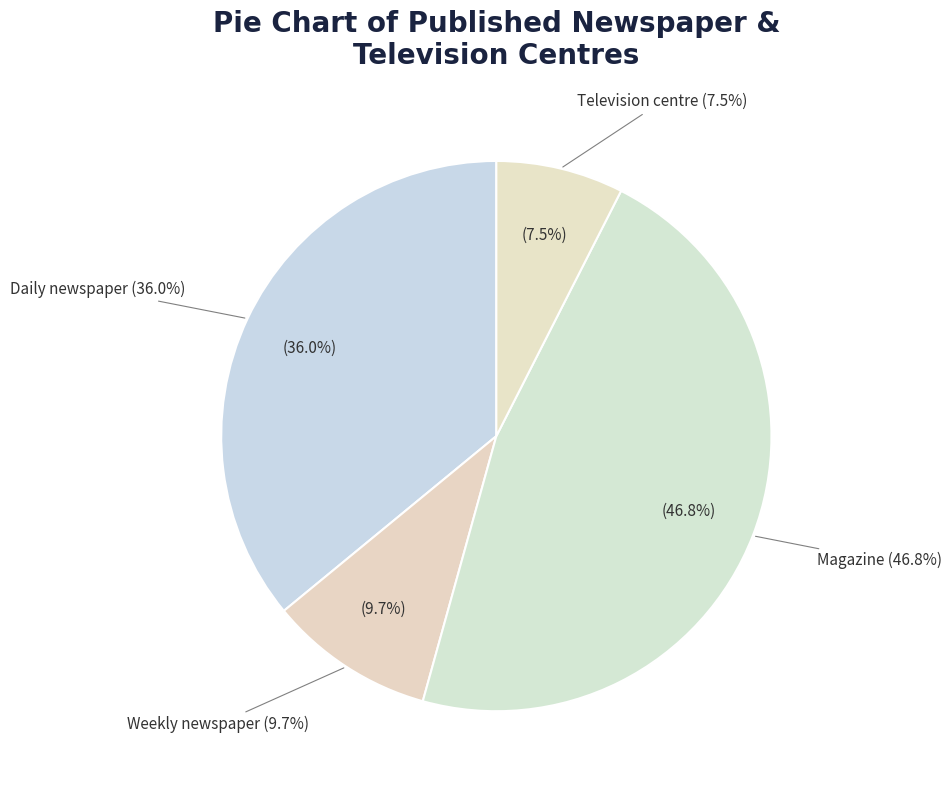

Between Daily newspaper and Magazine, which is larger?

Magazine